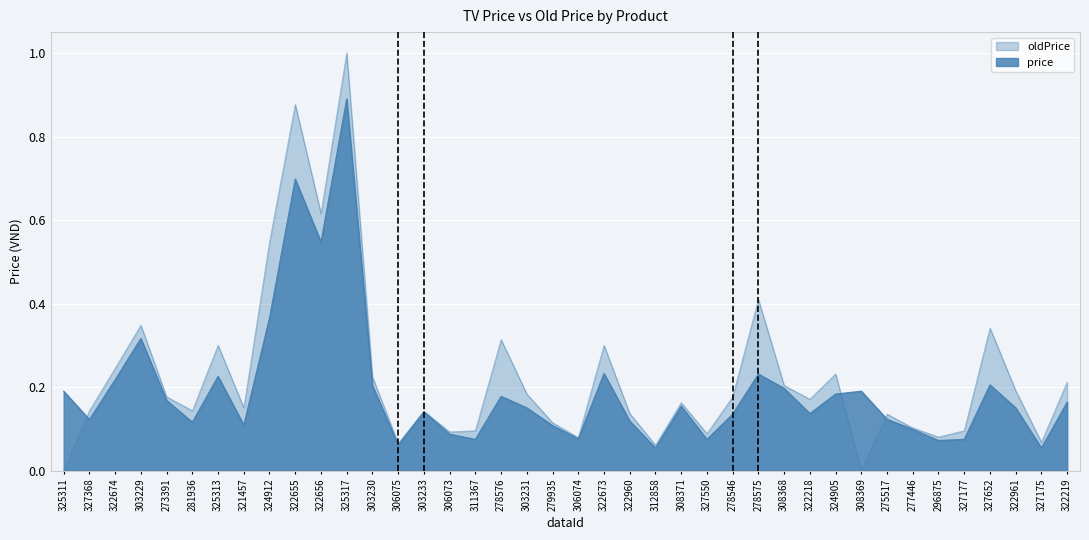

What is the label of the 9th point from the left?

324912